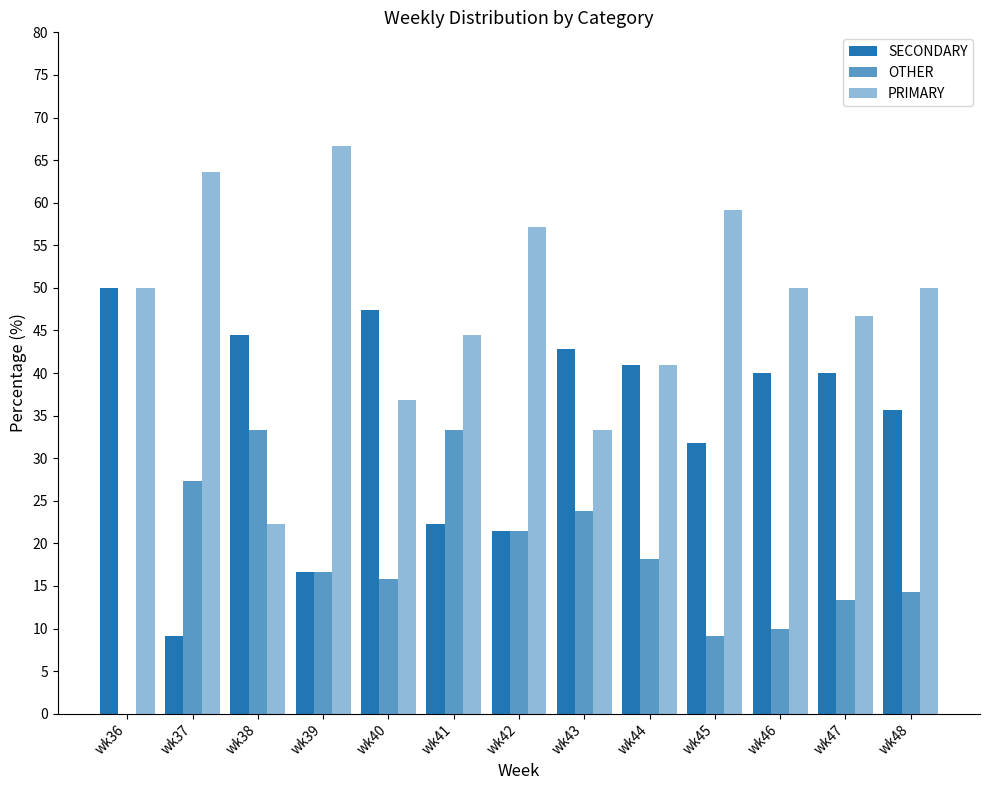

Read the SECONDARY value at wk42.

21.4